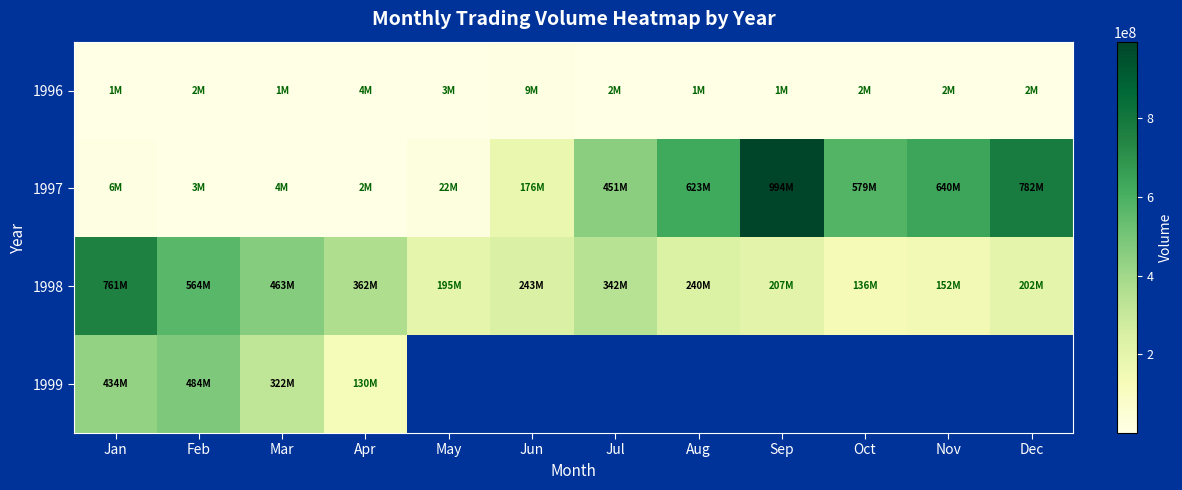

What is the smallest value displayed?

553000.0